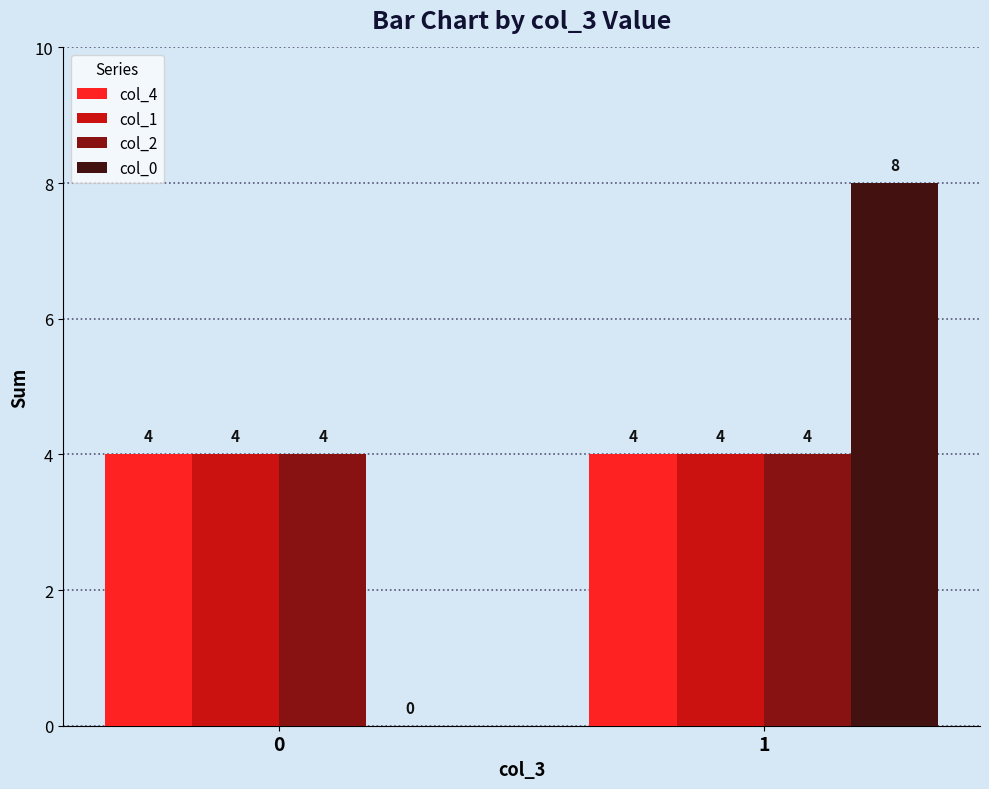

Does the chart contain stacked bars?

No